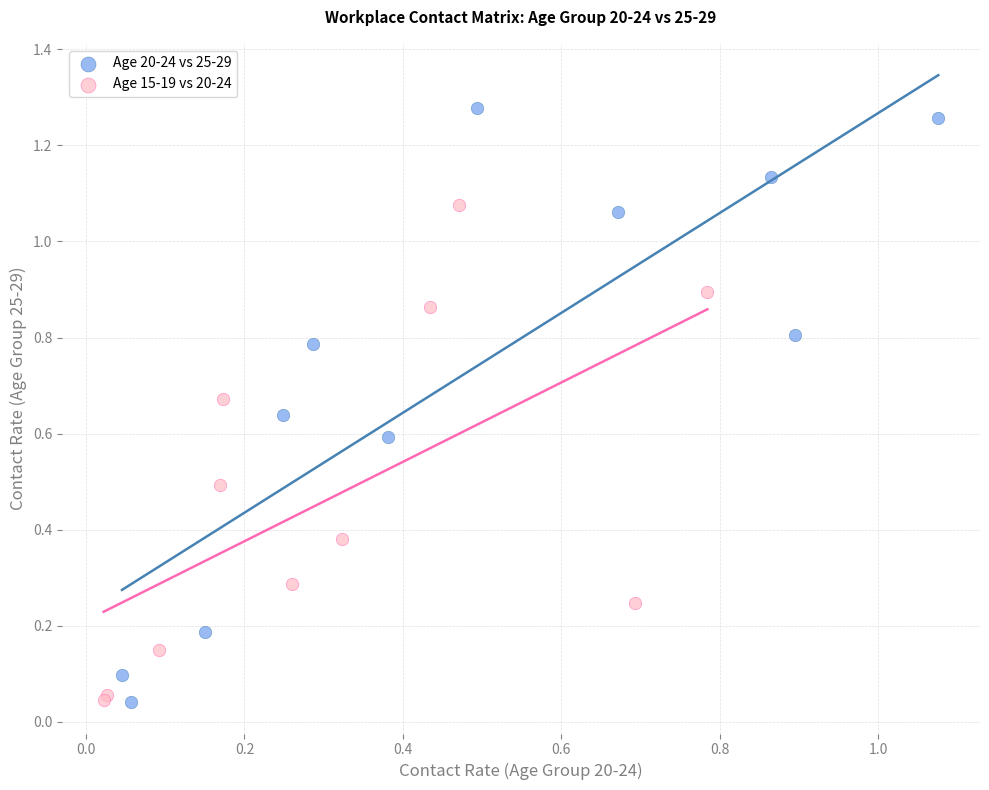

Which series contains the highest Y value?

Age 20-24 vs 25-29